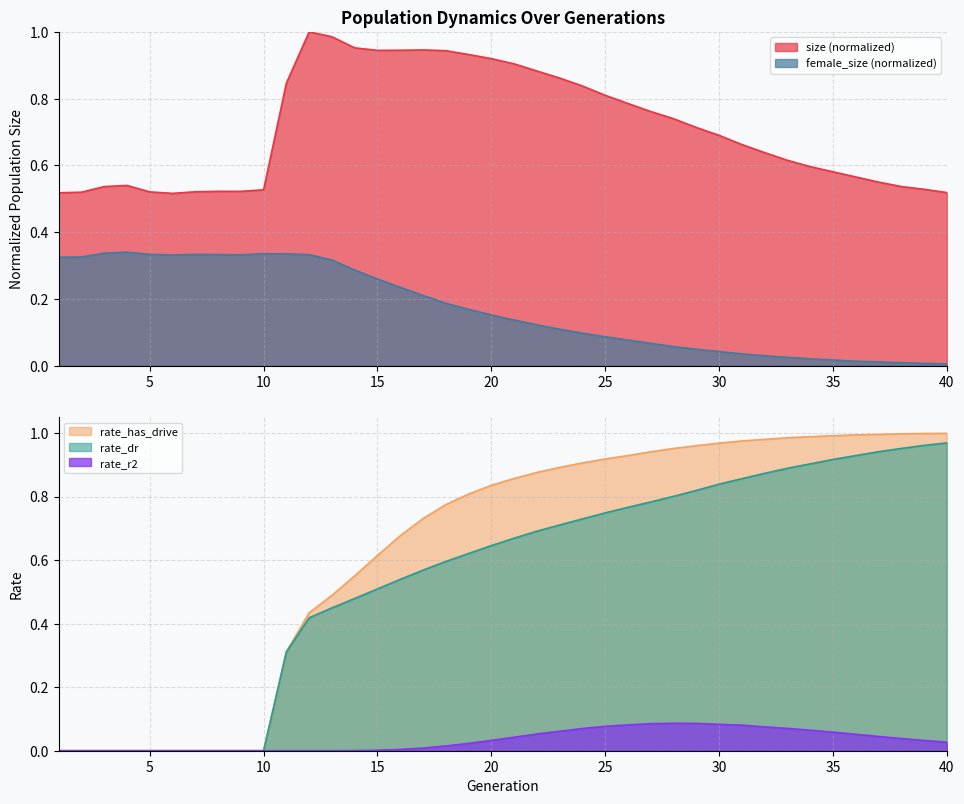

At how many categories does at least one series exceed 0?

40